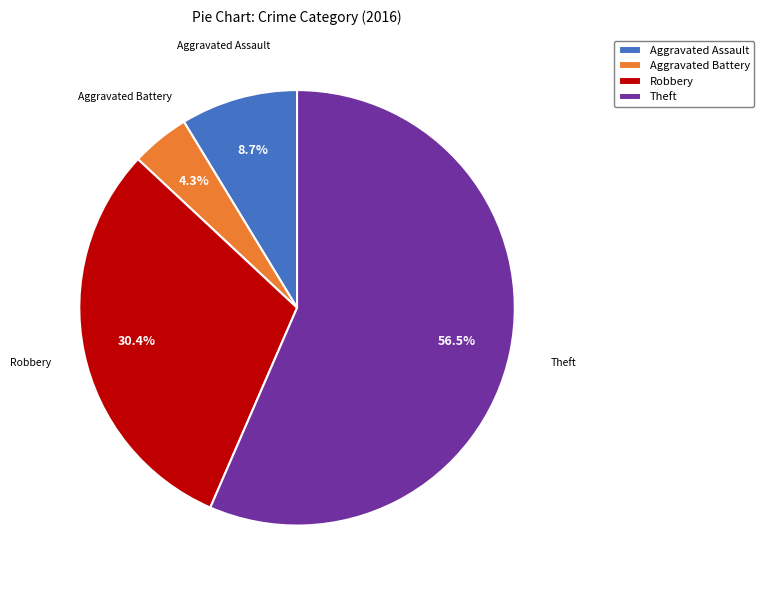

Rank the categories by value from highest to lowest.

Theft, Robbery, Aggravated Assault, Aggravated Battery